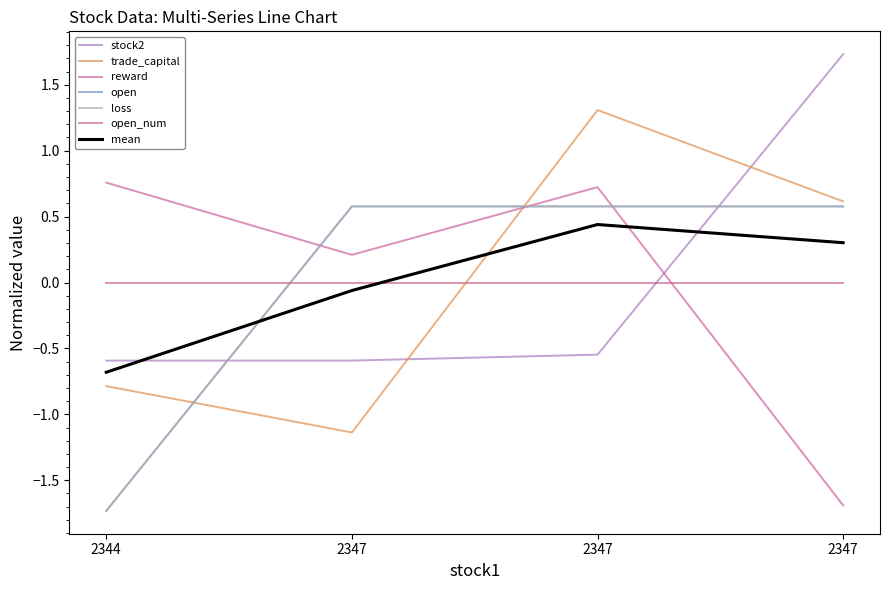

Does the chart have visible grid lines?

No